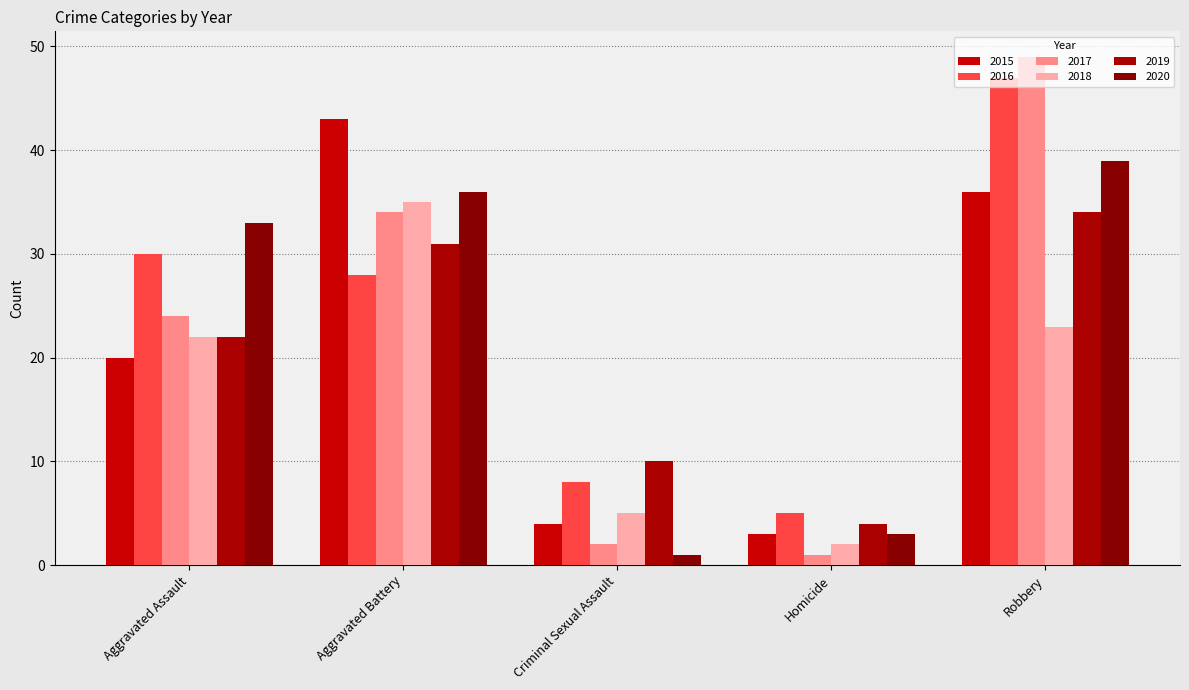

Which category has the lowest value across all series?

Homicide